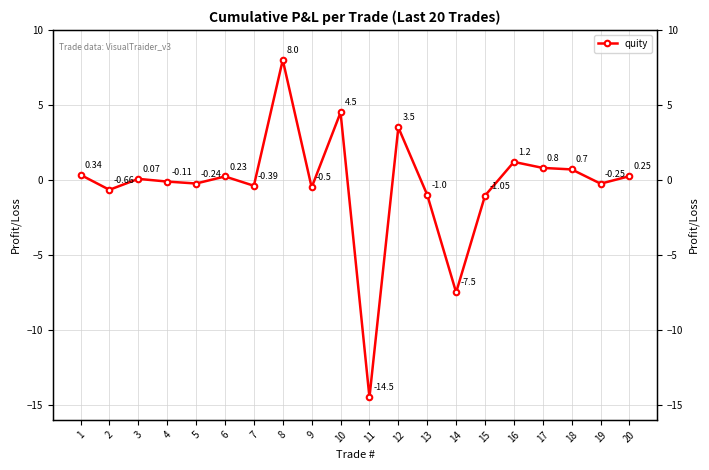

The value at 15 is -1.1. True or false?

True